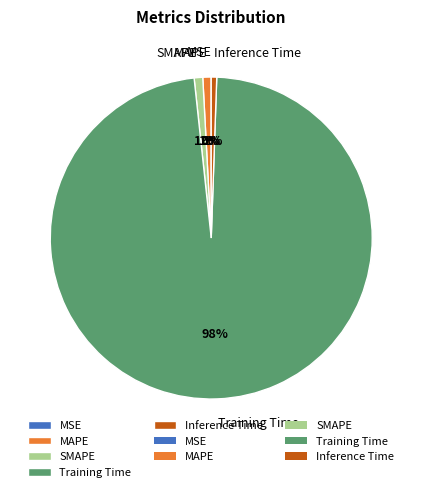

True or false: Inference Time accounts for 1% of the total.

True